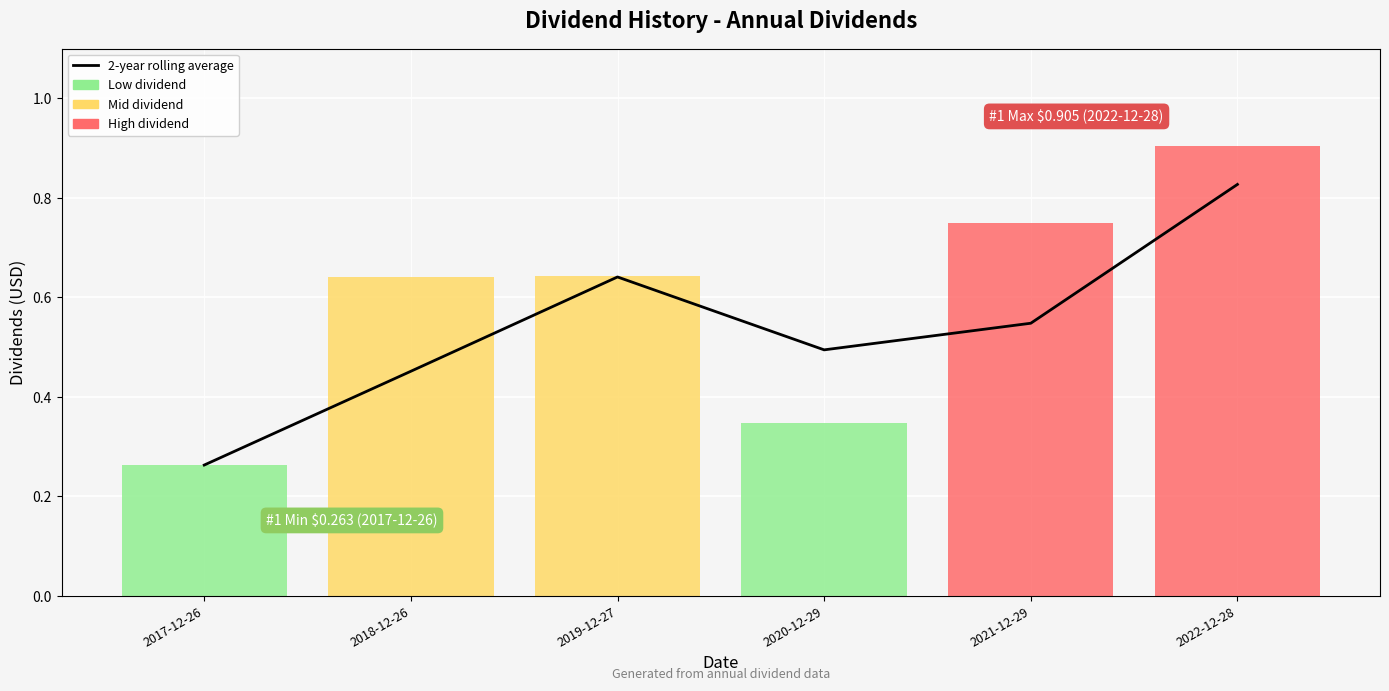

Which has a higher value, 2021-12-29 or 2022-12-28?

2022-12-28